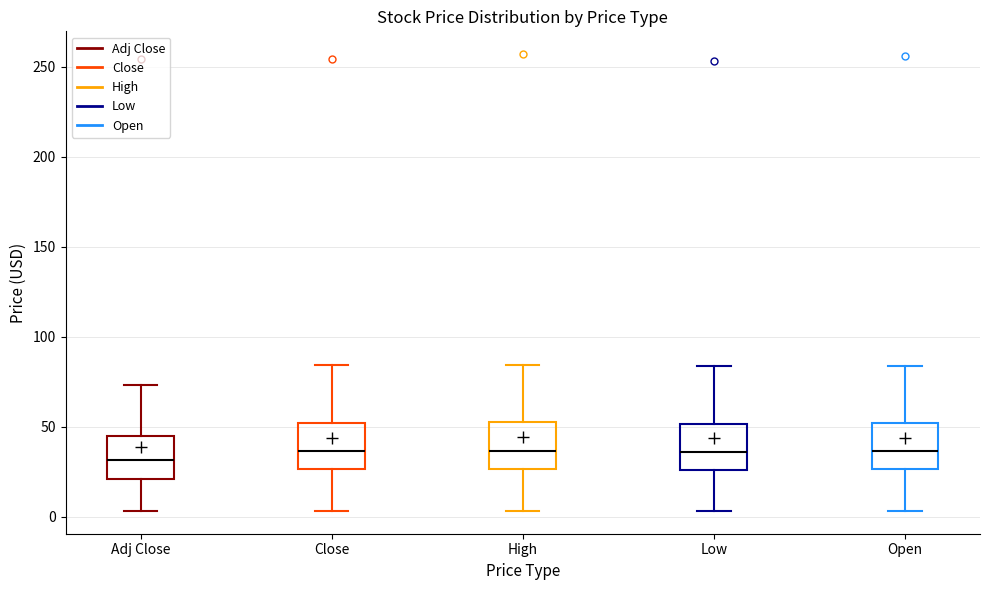

Where does the upper whisker of the box for Open end on the y-axis? The values are not printed on the chart, so give them approximately, as read against the axis.

85